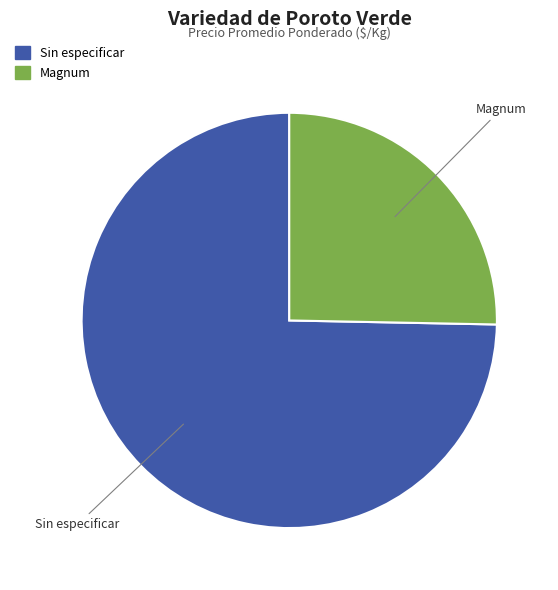

Which has a higher value, Magnum or Sin especificar?

Sin especificar